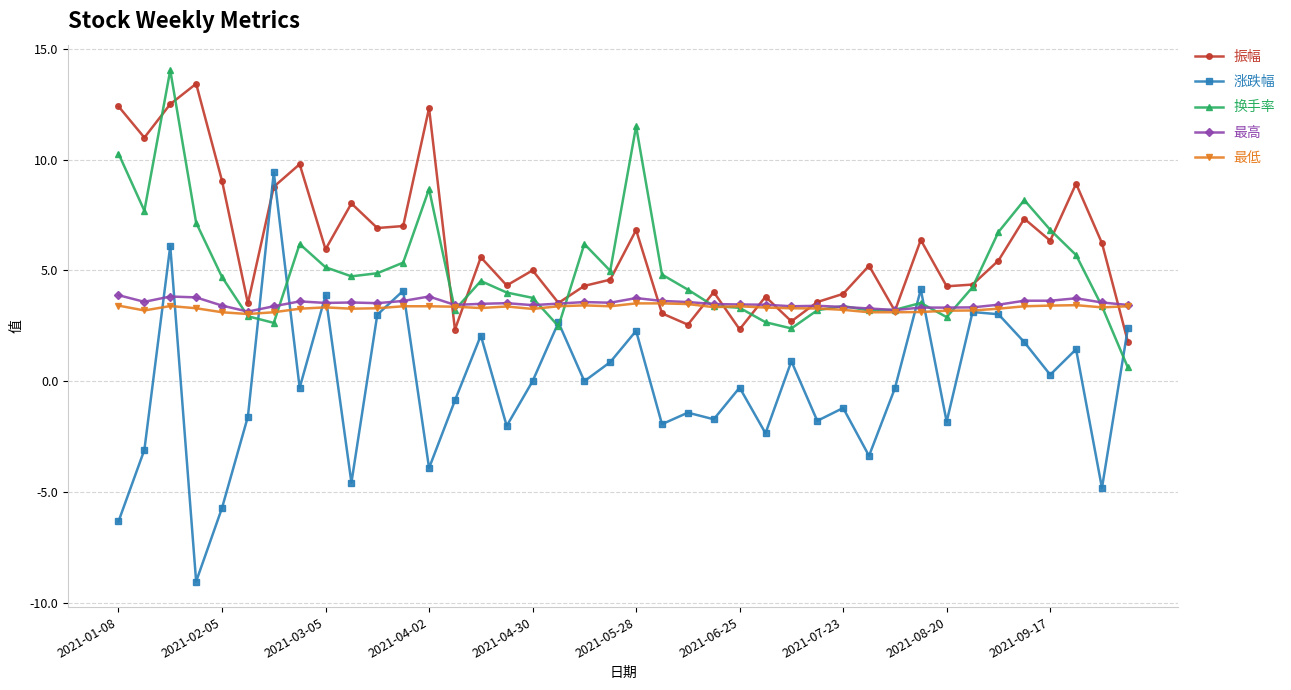

Which series has the largest total across all categories?

振幅